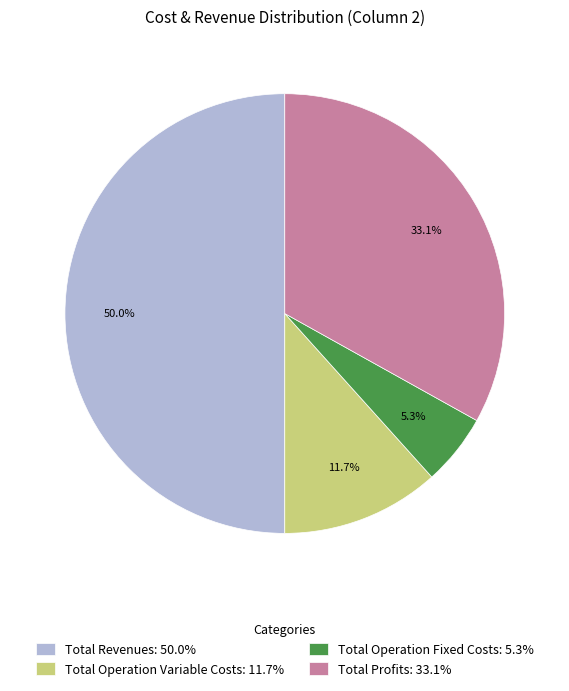

Is Total Operation Variable Costs: 11.7% the majority of the pie?

No